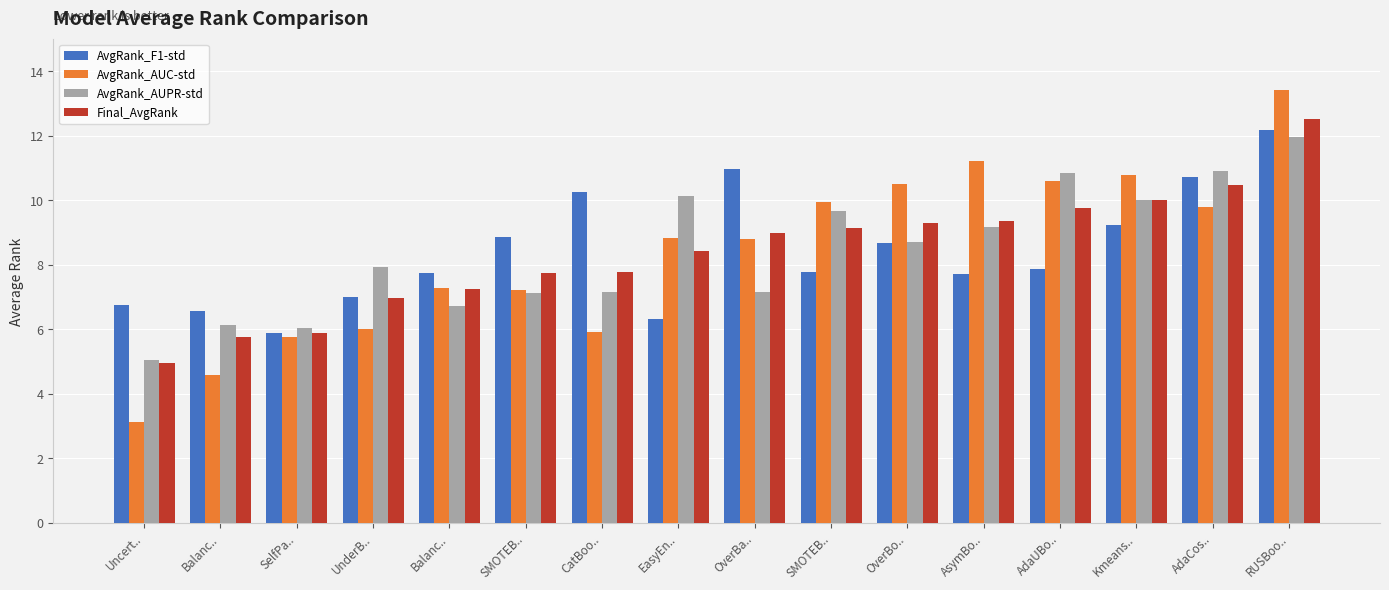

How many groups of bars are there?

16